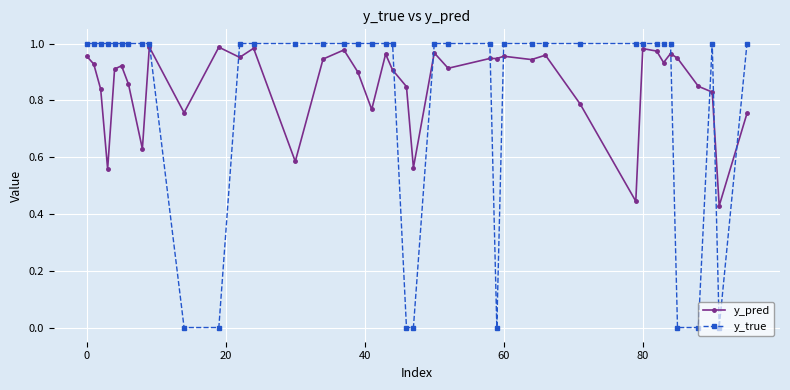

Which series has the largest total across all categories?

y_pred